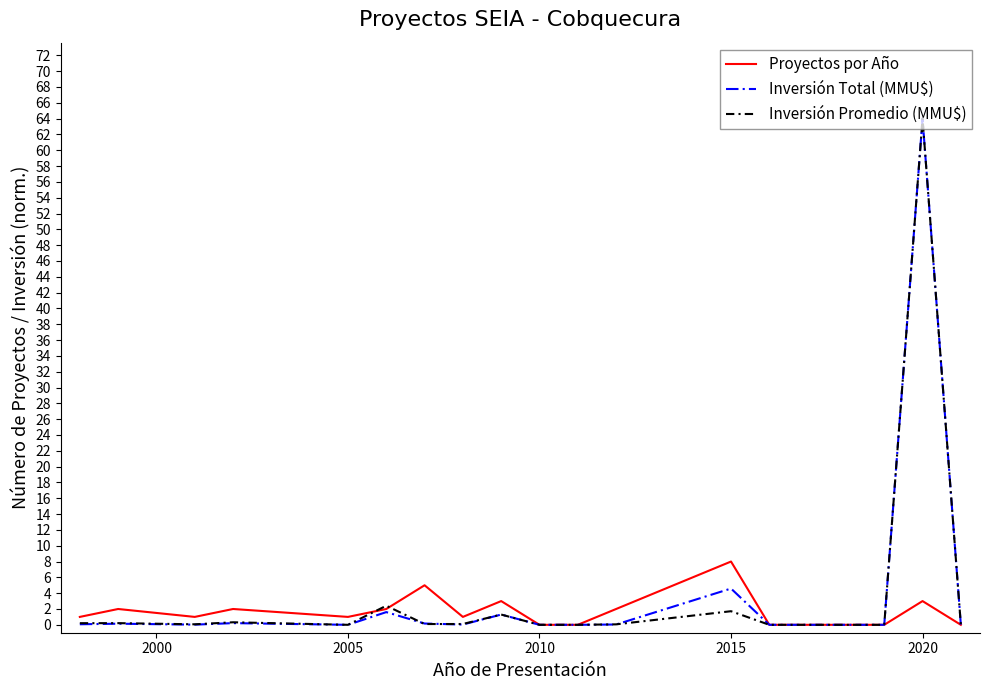

What is the maximum value shown in the chart?

64.0